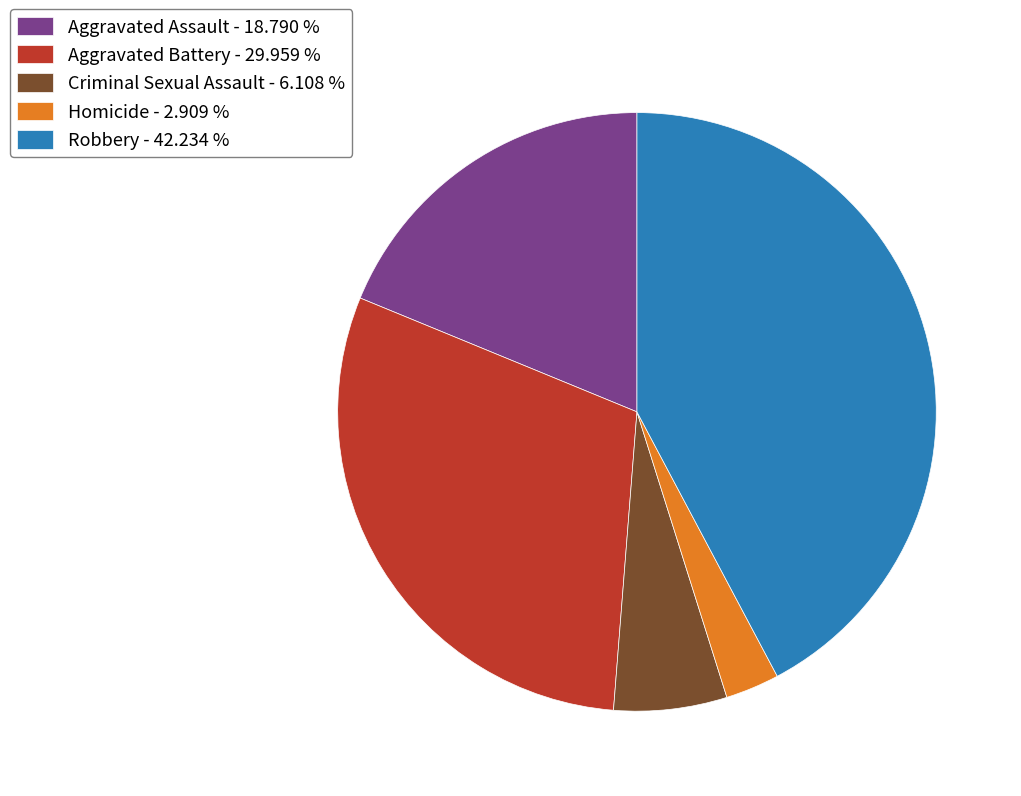

Is there any slice that represents more than half of the pie?

No